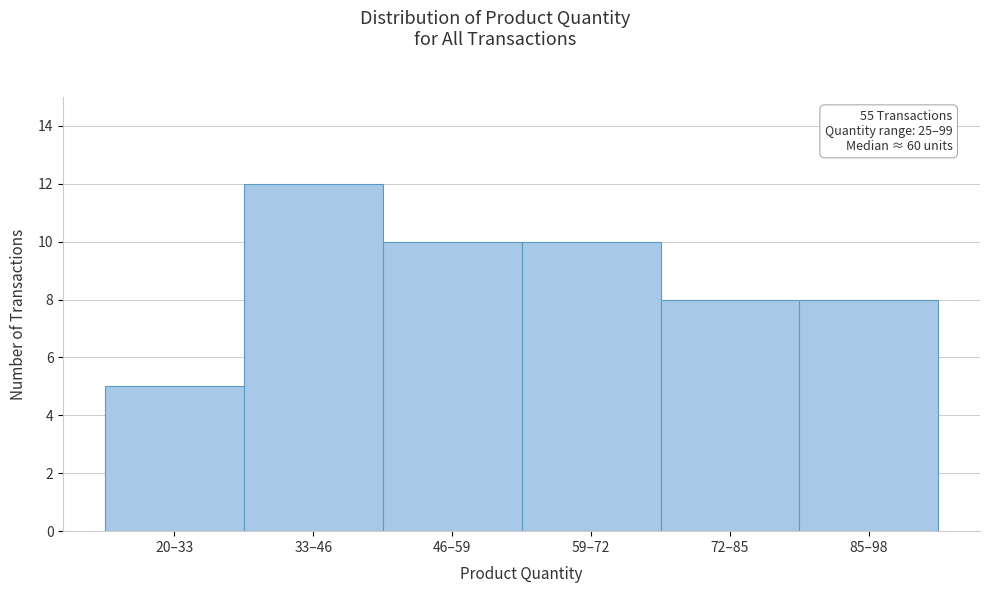

Reading left to right, extract all data points from this chart.

5	12	10	10	8	8